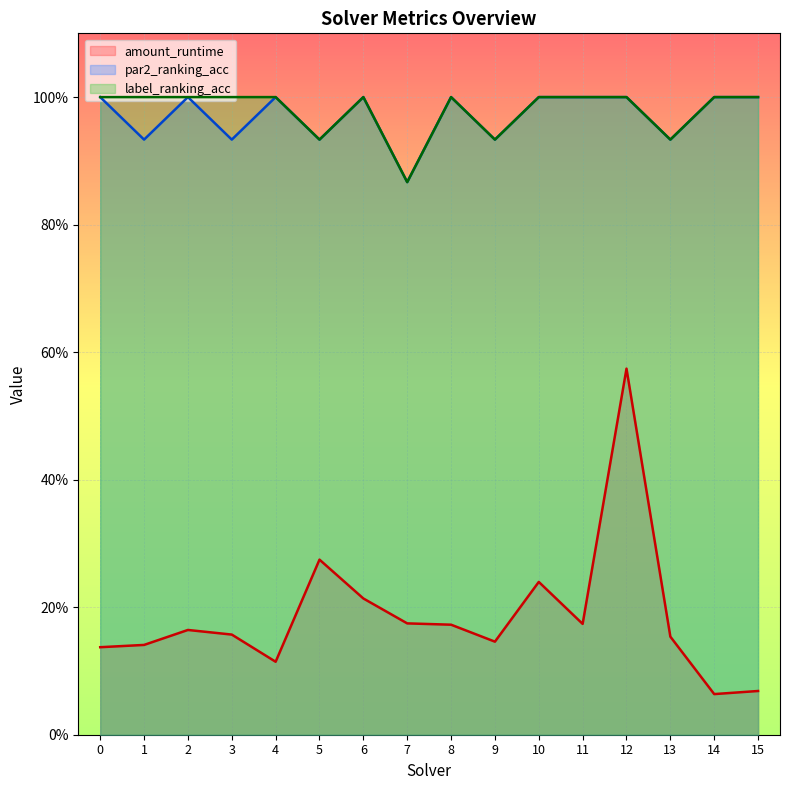

Where is label_ranking_acc nearest to the value 0?

7